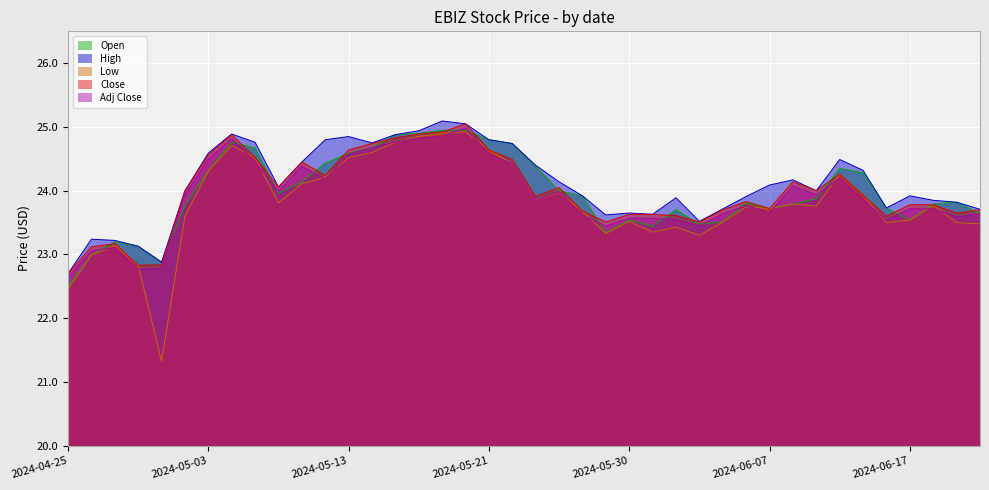

The value of Adj Close at 2024-05-14 is 6.8. True or false?

False